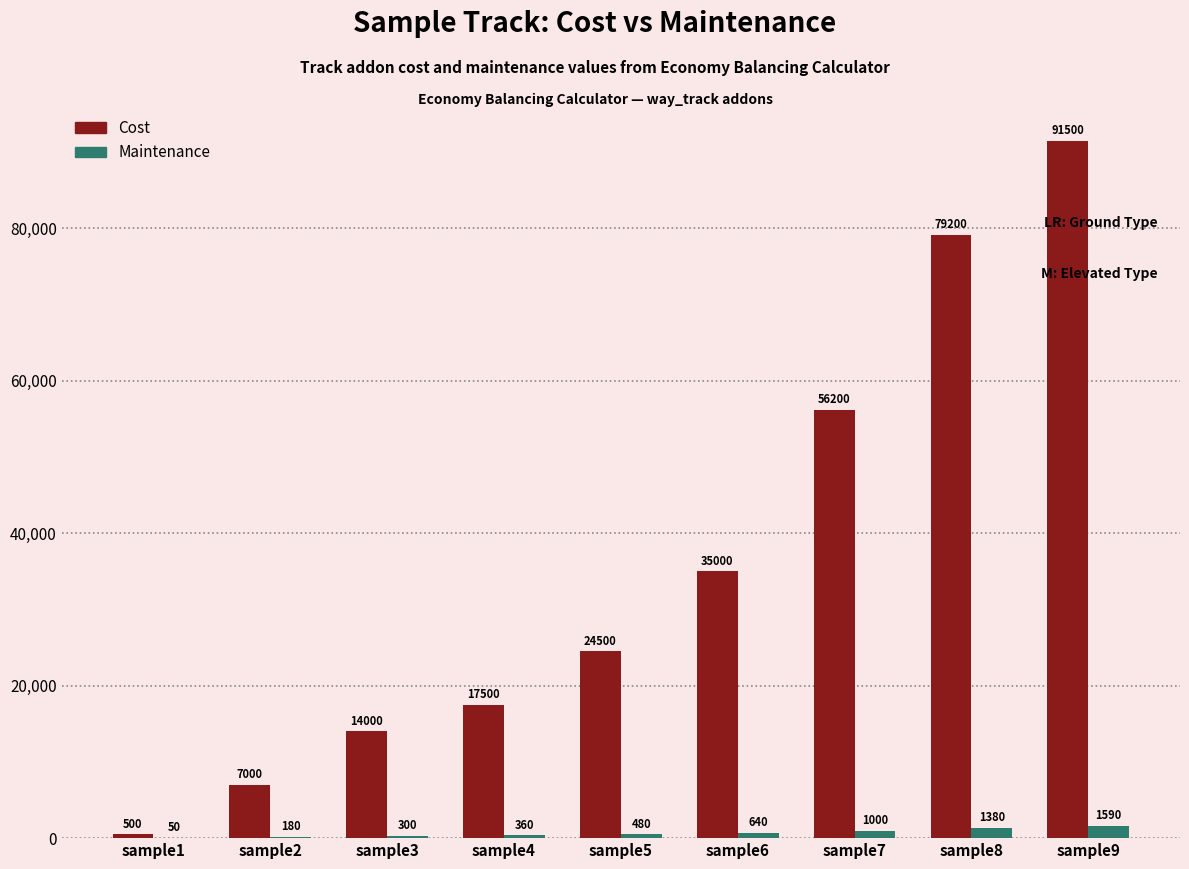

The value of Maintenance at sample1 is 50. True or false?

True